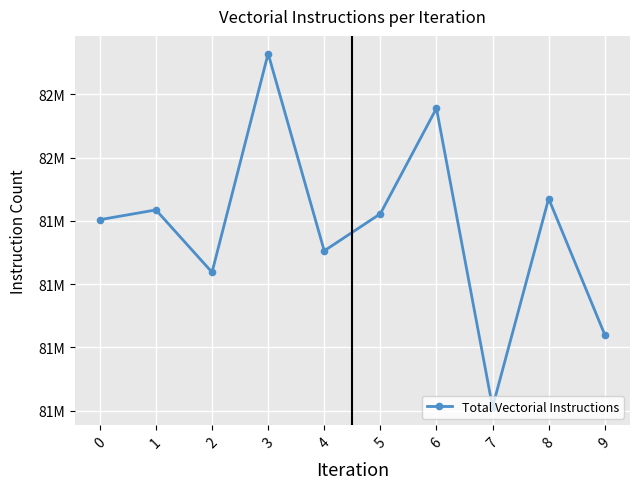

Is this an area chart (filled region under the line)?

No